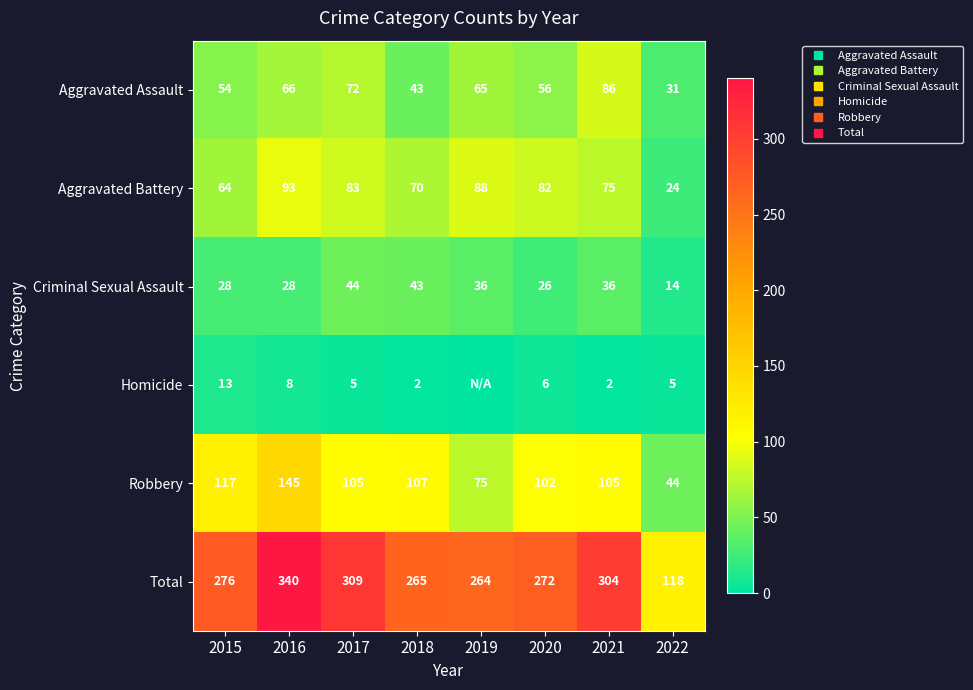

Count the number of categories in the chart.

8